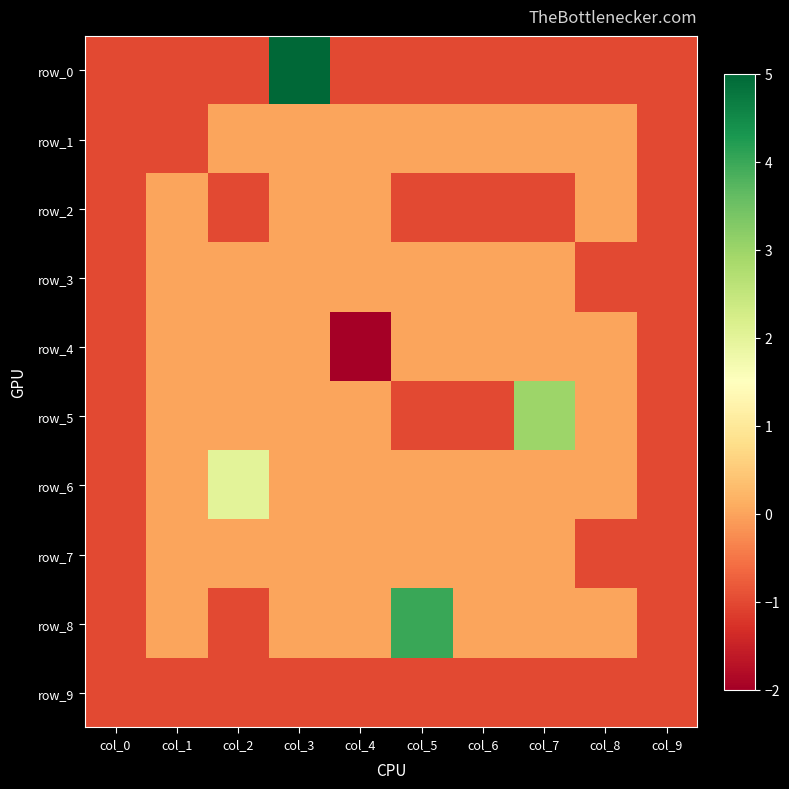

Is the value of row_5 at col_4 greater than the value of row_6 at col_1?

No